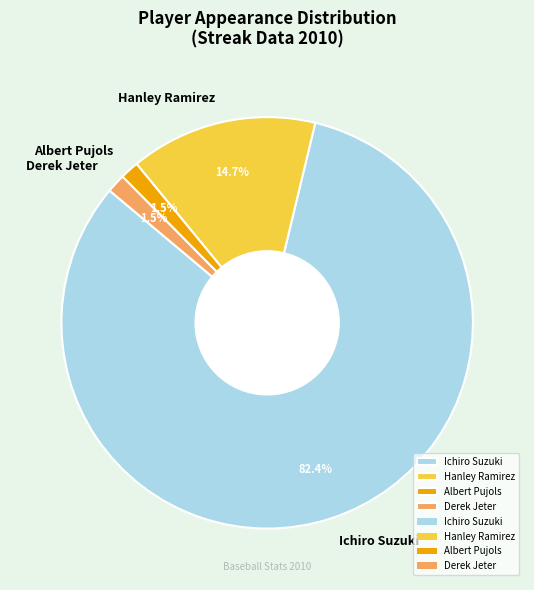

Which category has the biggest portion of the pie?

Ichiro Suzuki